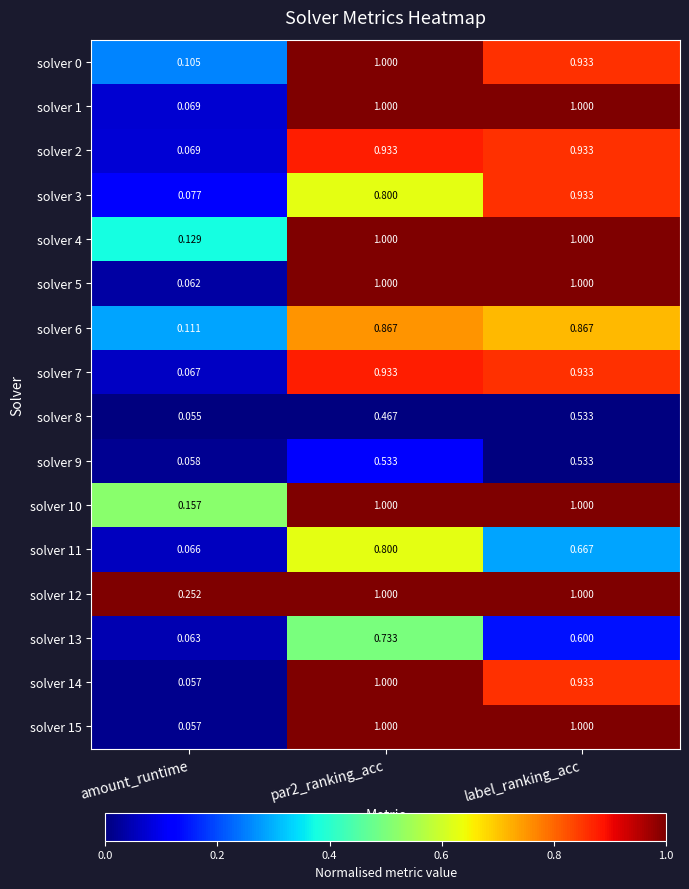

At which label is solver 13 closest to 0?

amount_runtime